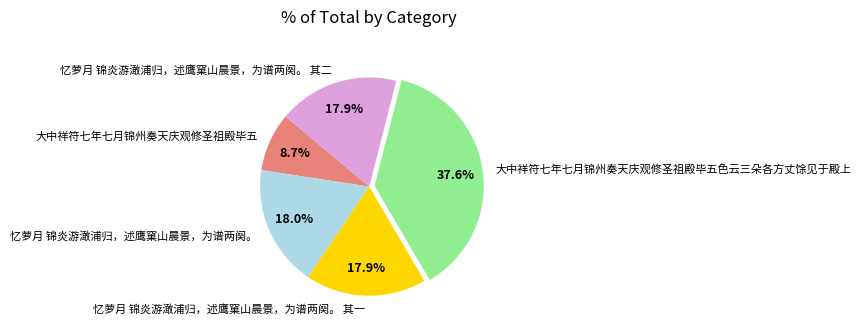

How many segments does this pie chart have?

5